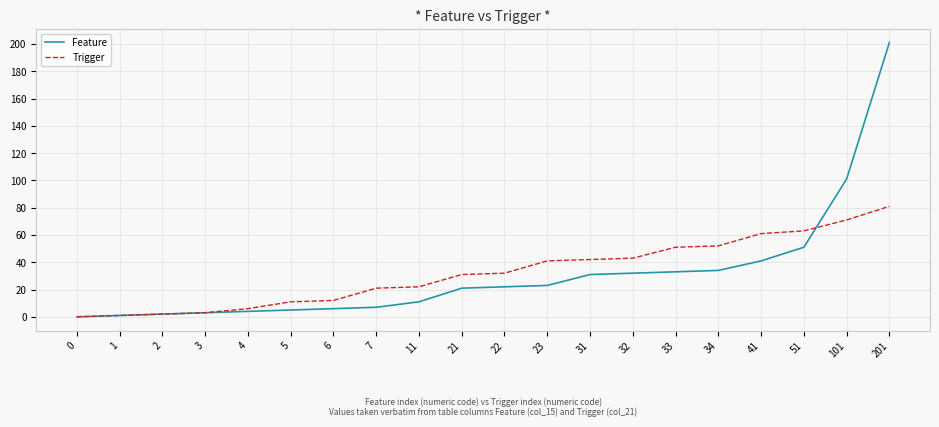

What is the difference between the maximum and second lowest values in the Trigger series?

80